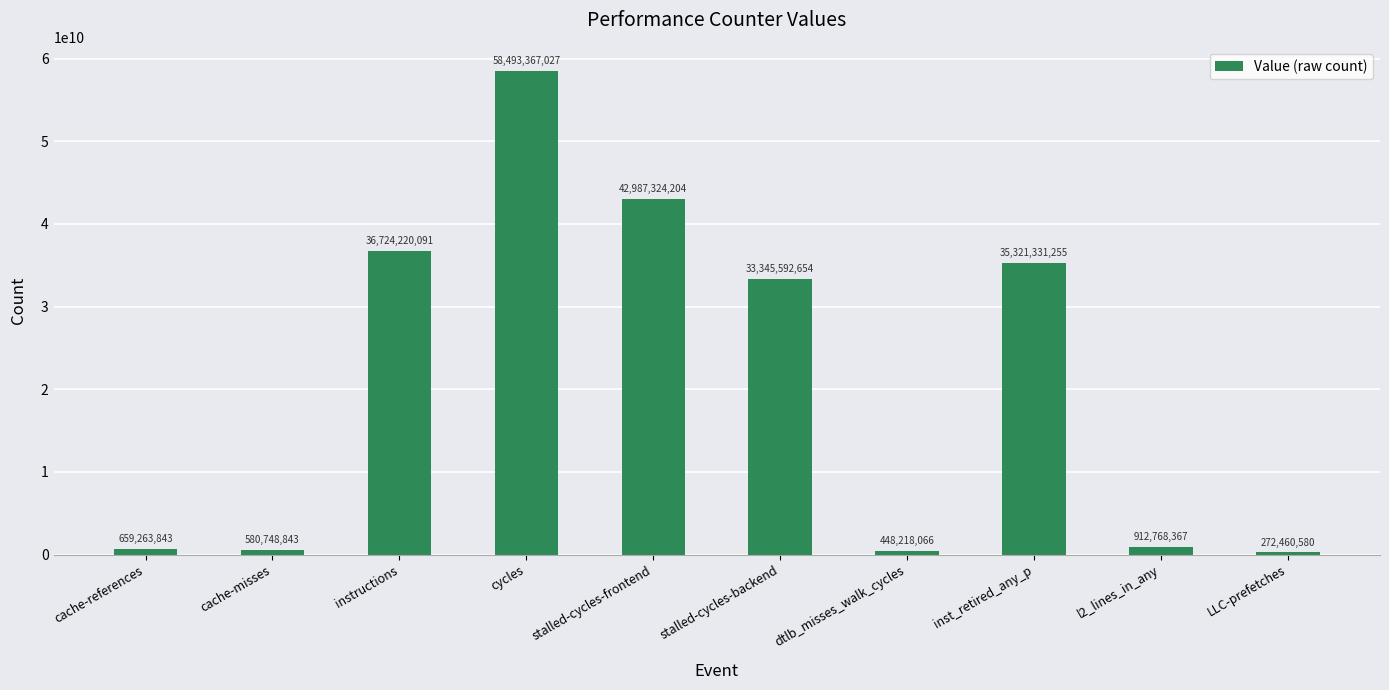

At which label does the data first exceed 33345592654?

instructions